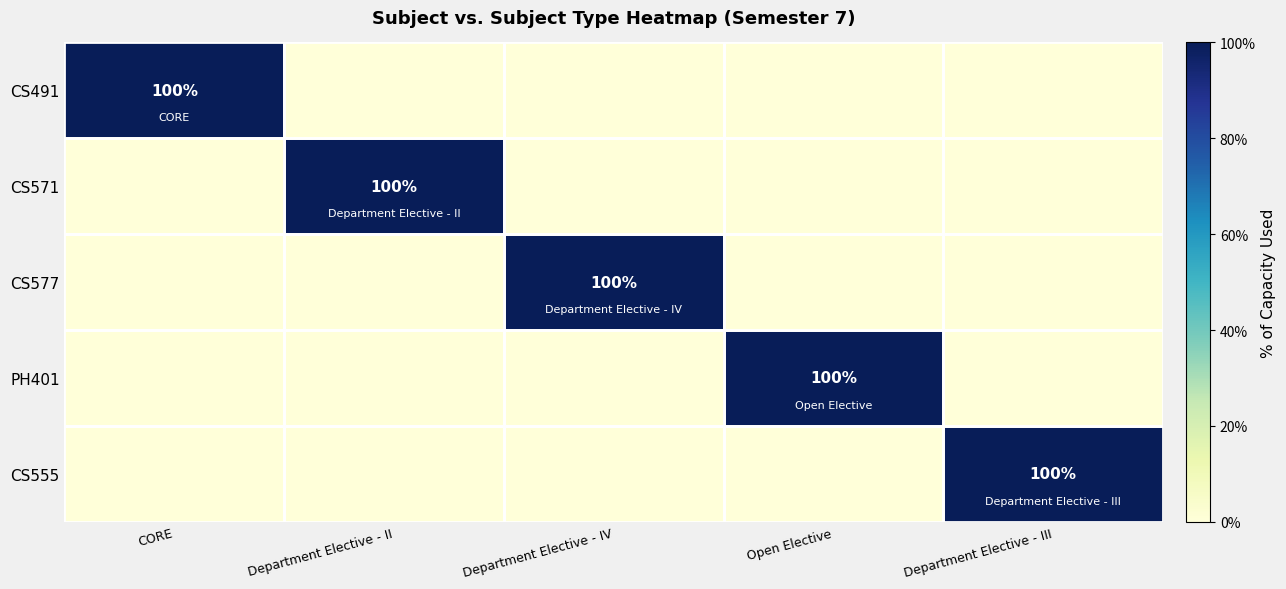

The CS577 series shows 165 at Department Elective - IV. True or false?

False